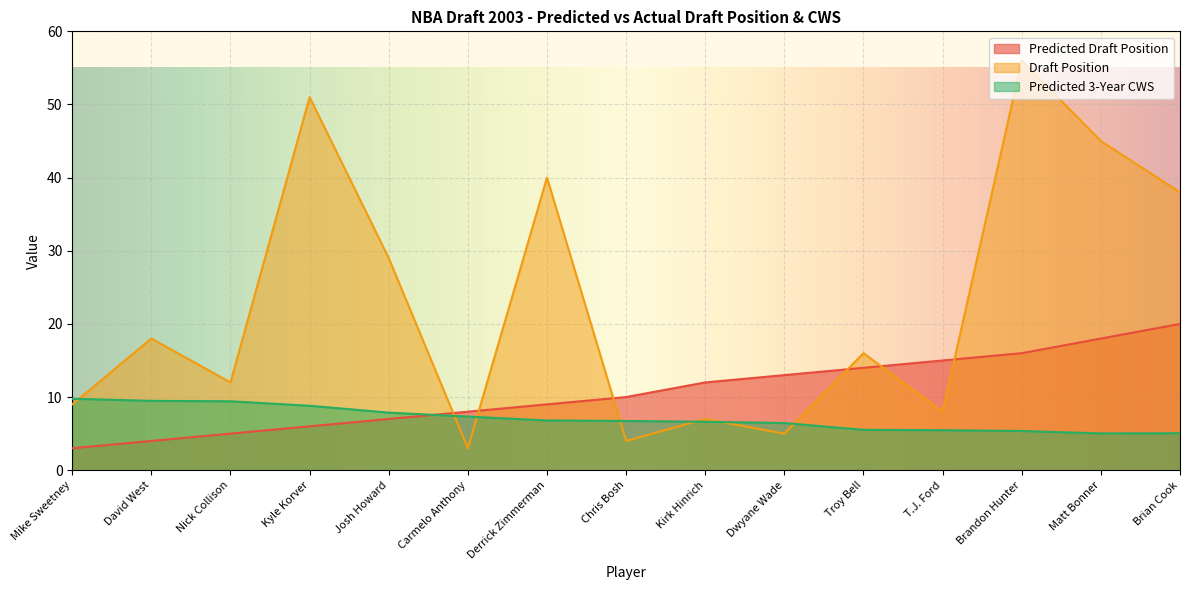

List the labels in order of Draft Position value, smallest first.

Carmelo Anthony, Chris Bosh, Dwyane Wade, Kirk Hinrich, T.J. Ford, Mike Sweetney, Nick Collison, Troy Bell, David West, Josh Howard, Brian Cook, Derrick Zimmerman, Matt Bonner, Kyle Korver, Brandon Hunter